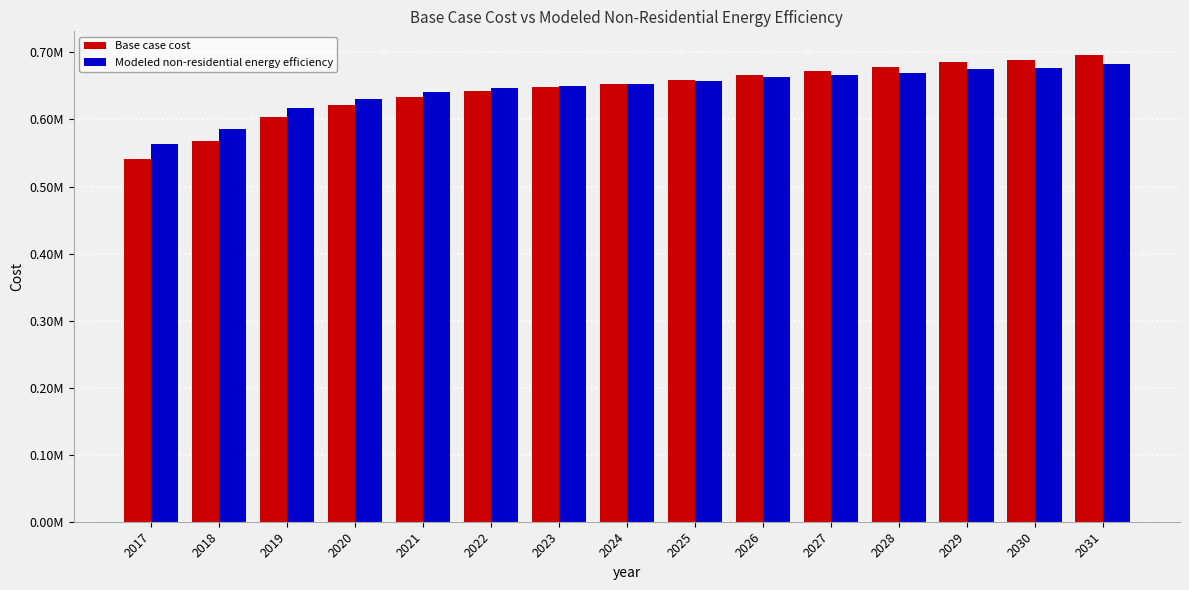

What is the value of the Modeled non-residential energy efficiency bar at the 11th from the left?

666773.0